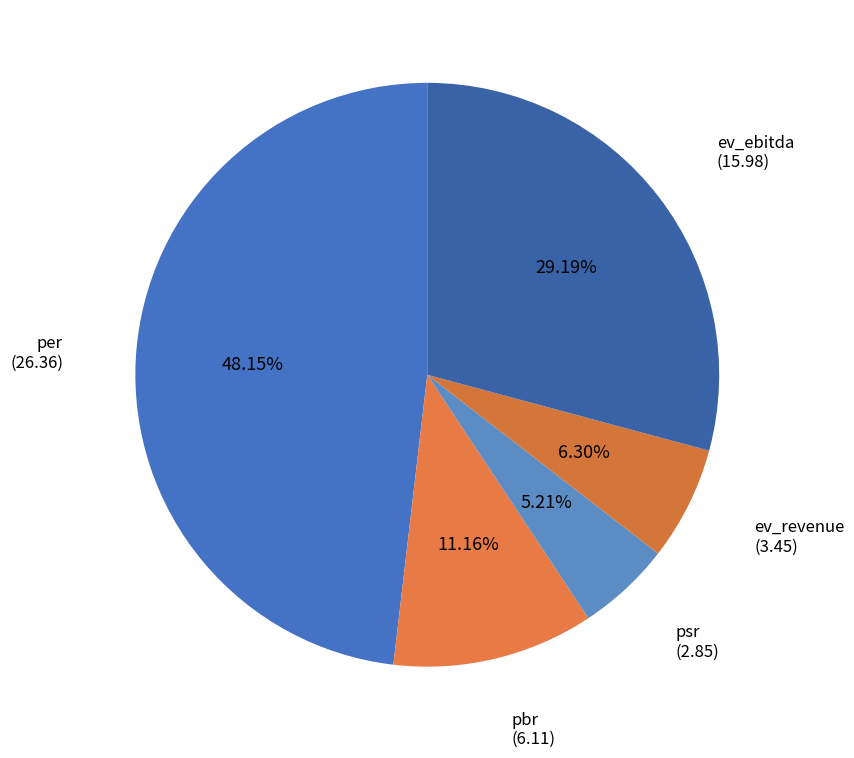

What percentage is the pbr slice, to the nearest percent?

11%